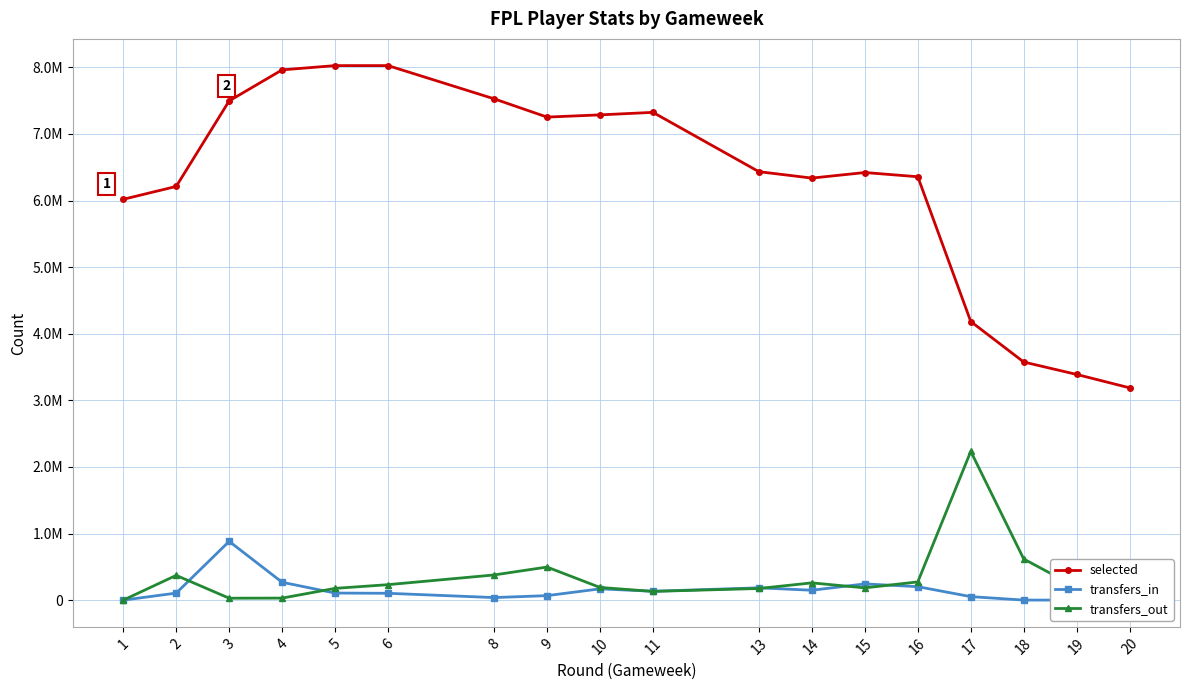

Is it true that selected equals 3575324 at 18?

True